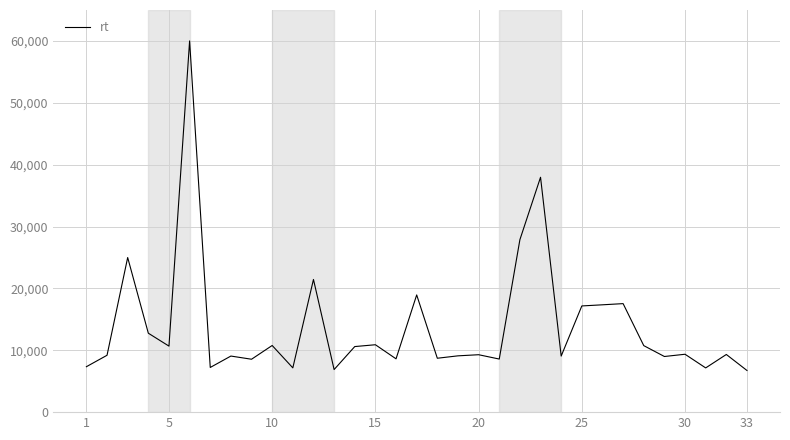

What is the difference between the maximum and minimum values?

53267